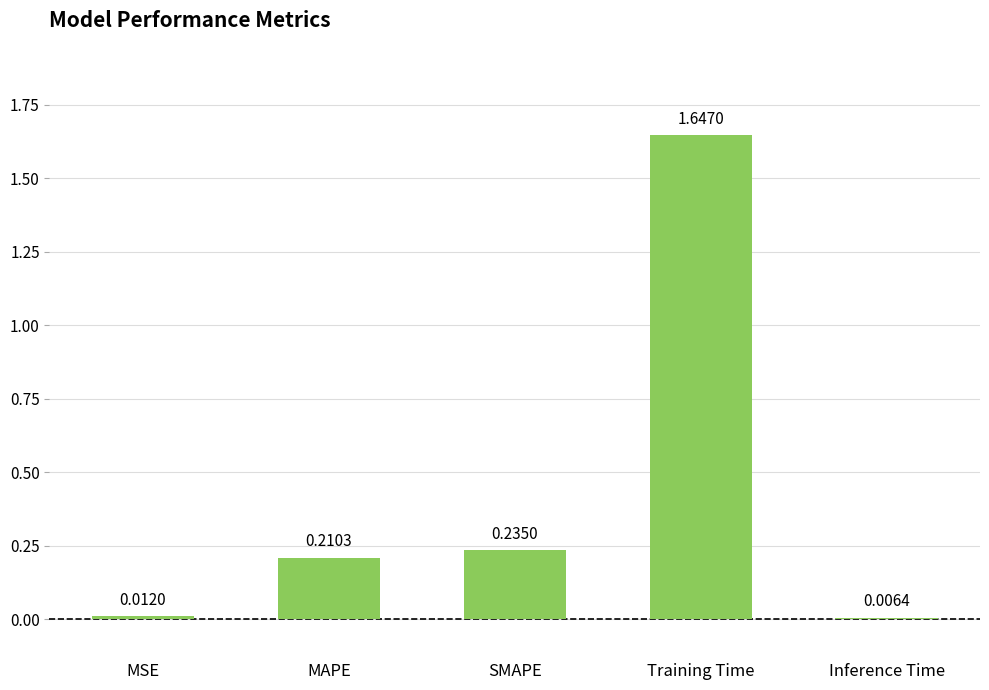

The chart shows a value of 0.1 at SMAPE. True or false?

False